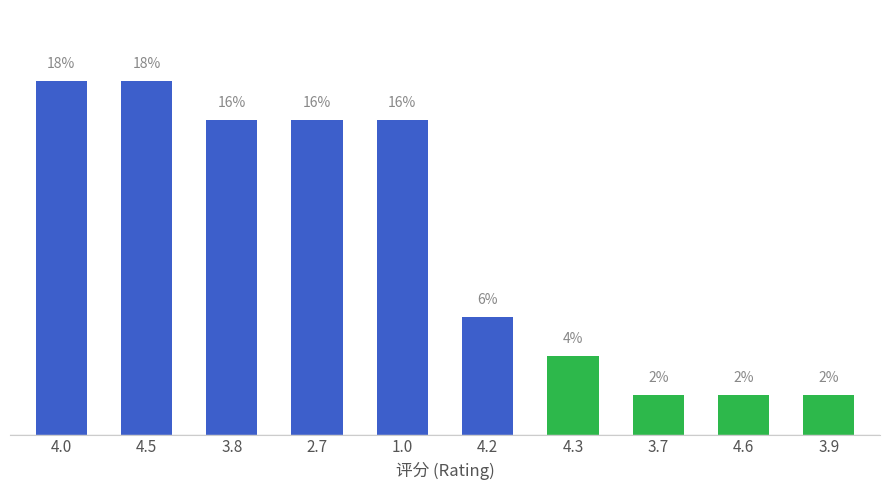

What is the sum of all values?

100